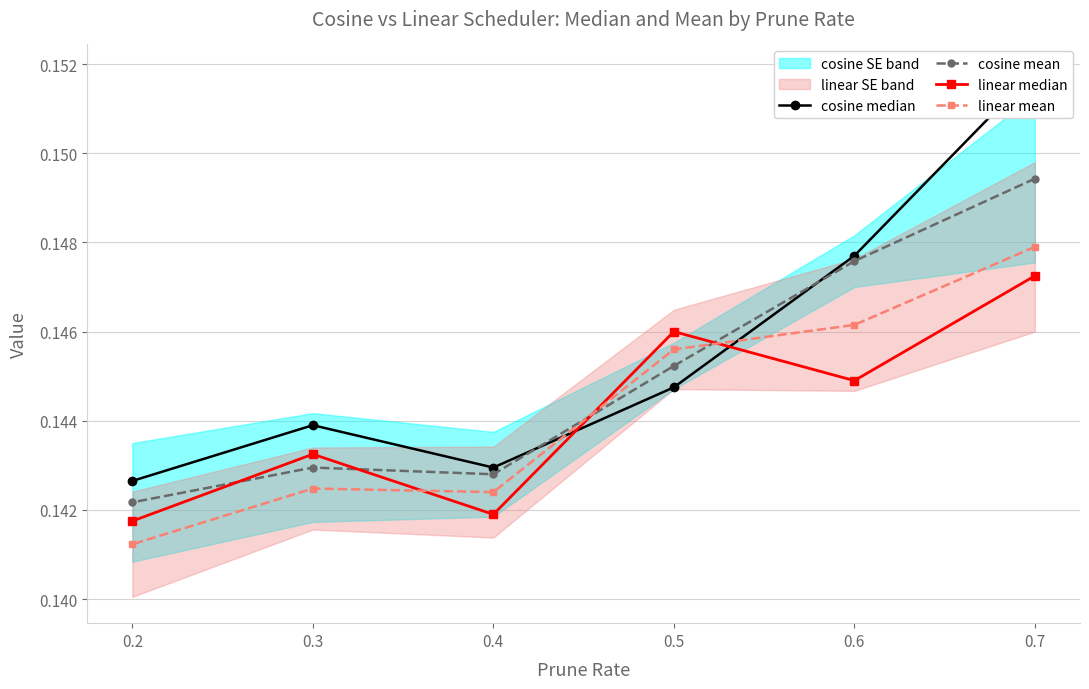

In cosine mean, how many points are lower than both neighbors (excluding endpoints)?

1